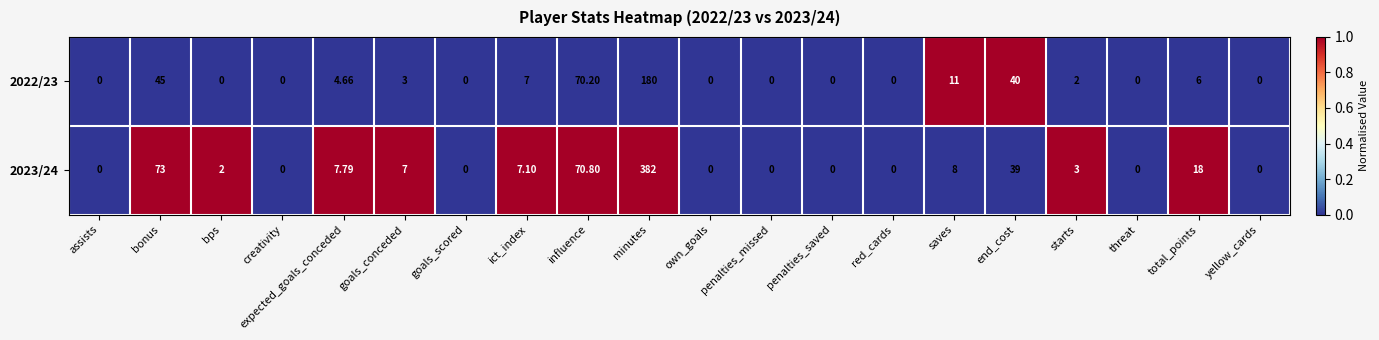

List the series in order of their peak value, lowest first.

2022/23, 2023/24